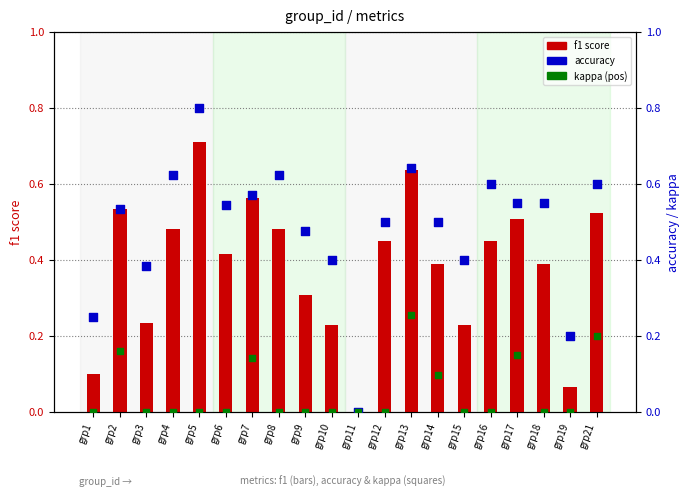

Which series has the largest total across all categories?

accuracy